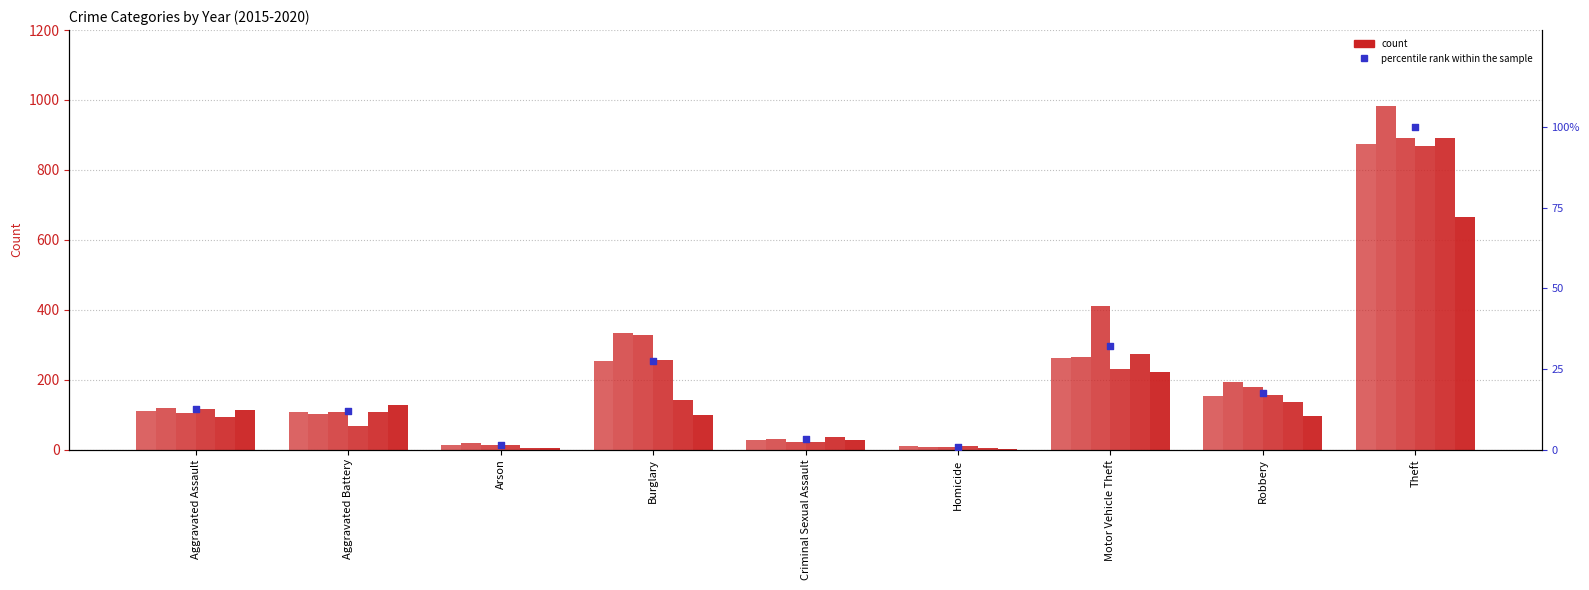

Between Aggravated Assault and Burglary, which is larger?

Burglary